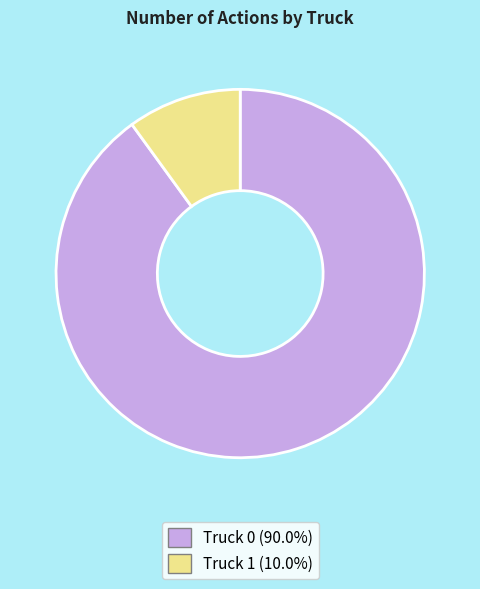

Does Truck 0 (90.0%) represent more than half of the total?

Yes